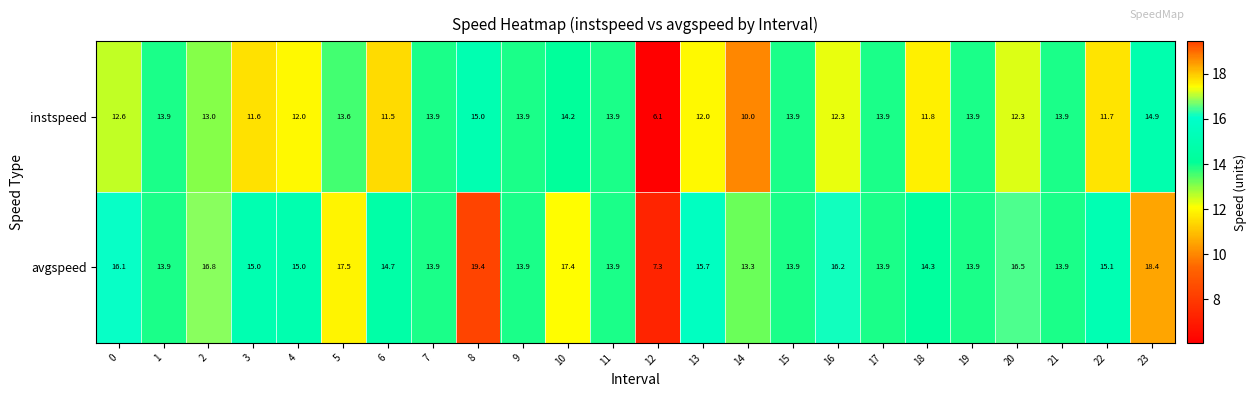

Is it true that avgspeed equals 8.7 at 15?

False